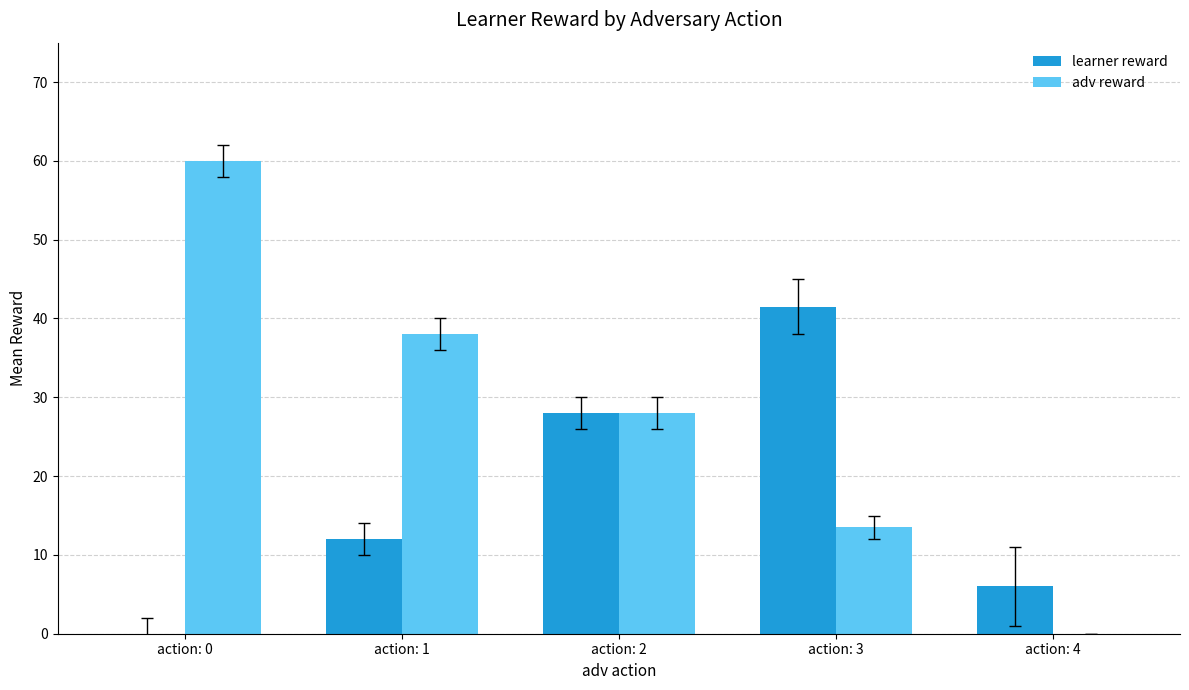

What is the sum of all learner reward values?

87.5